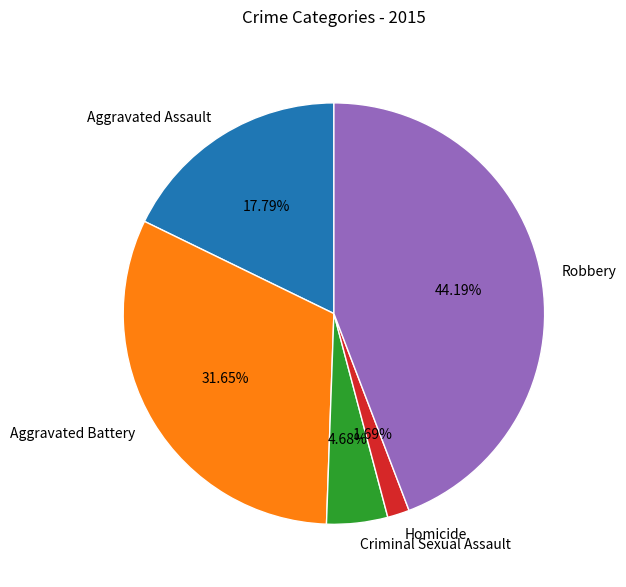

Is the sum of Aggravated Assault and Aggravated Battery greater than half?

No